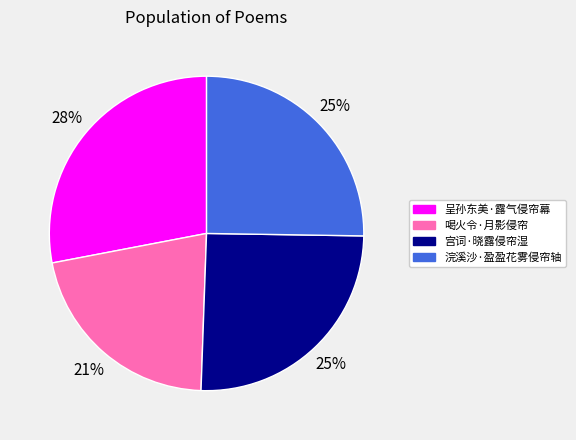

What is the ratio of the value at 喝火令·月影侵帘 to the value at 浣溪沙·盈盈花雾侵帘轴?

0.8